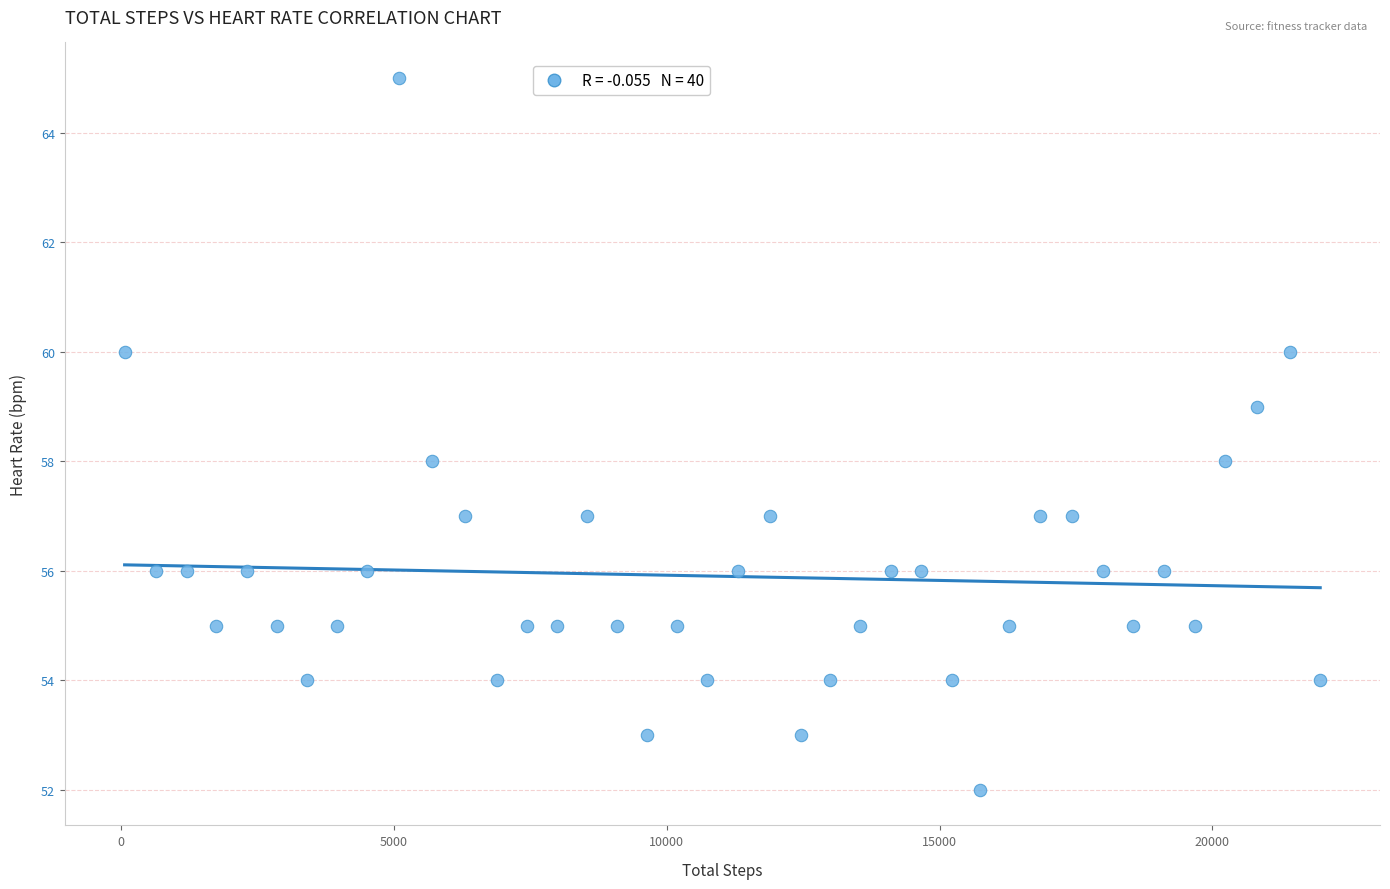

What is the range of X values (max minus min)?

21917